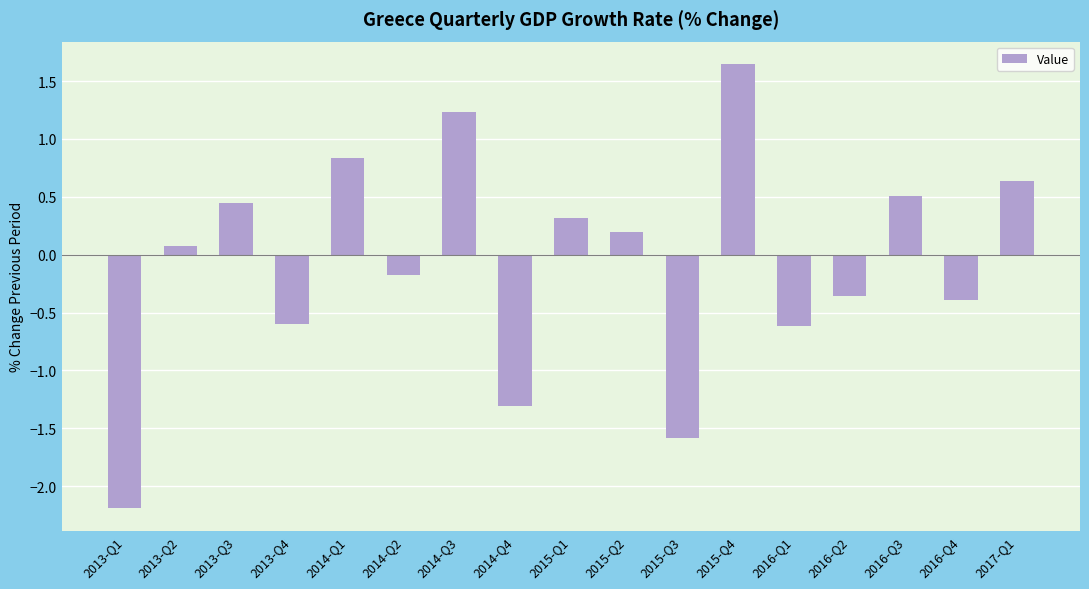

What is the label of the 10th bar from the left?

2015-Q2